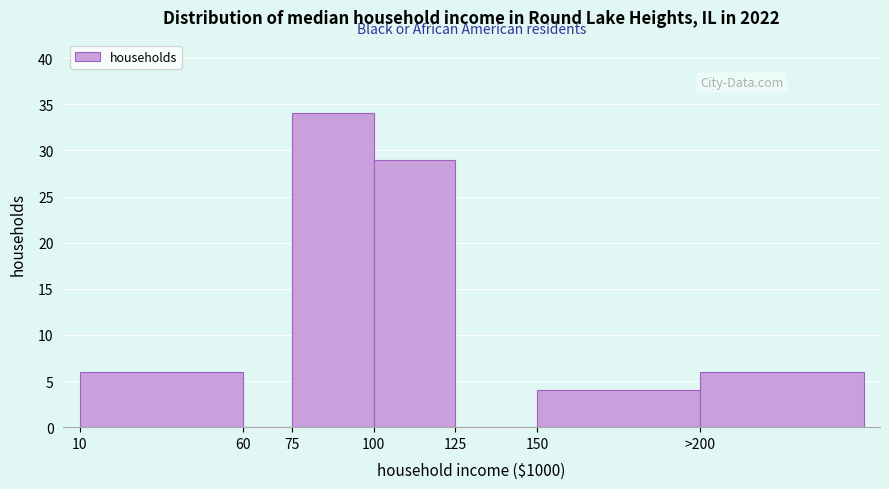

Reading left to right, list all the values displayed in this chart.

10=6	60=0	75=34	100=29	125=0	150=4	>200=6